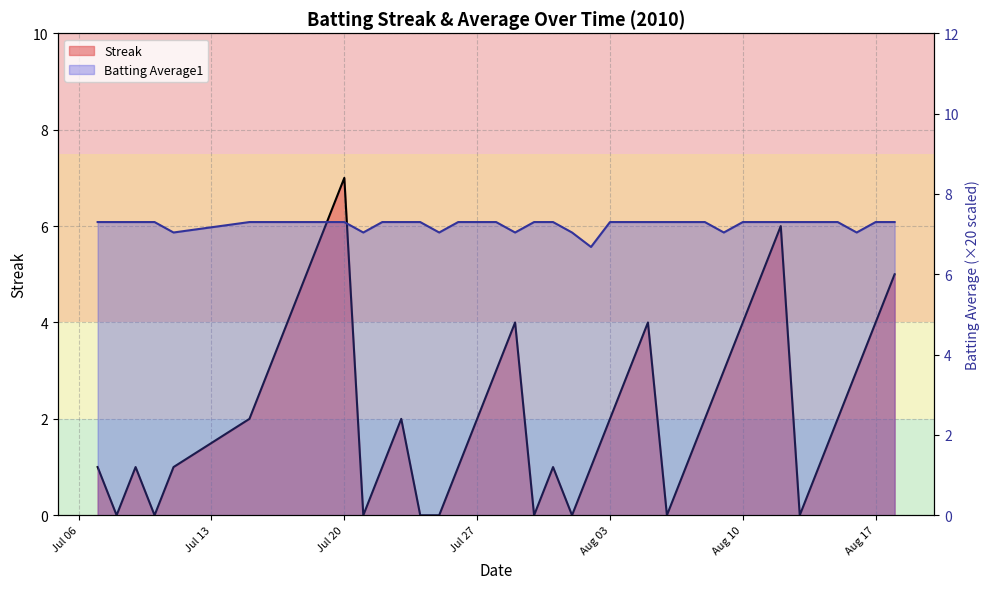

At which label does Streak first exceed 2?

2010-07-16